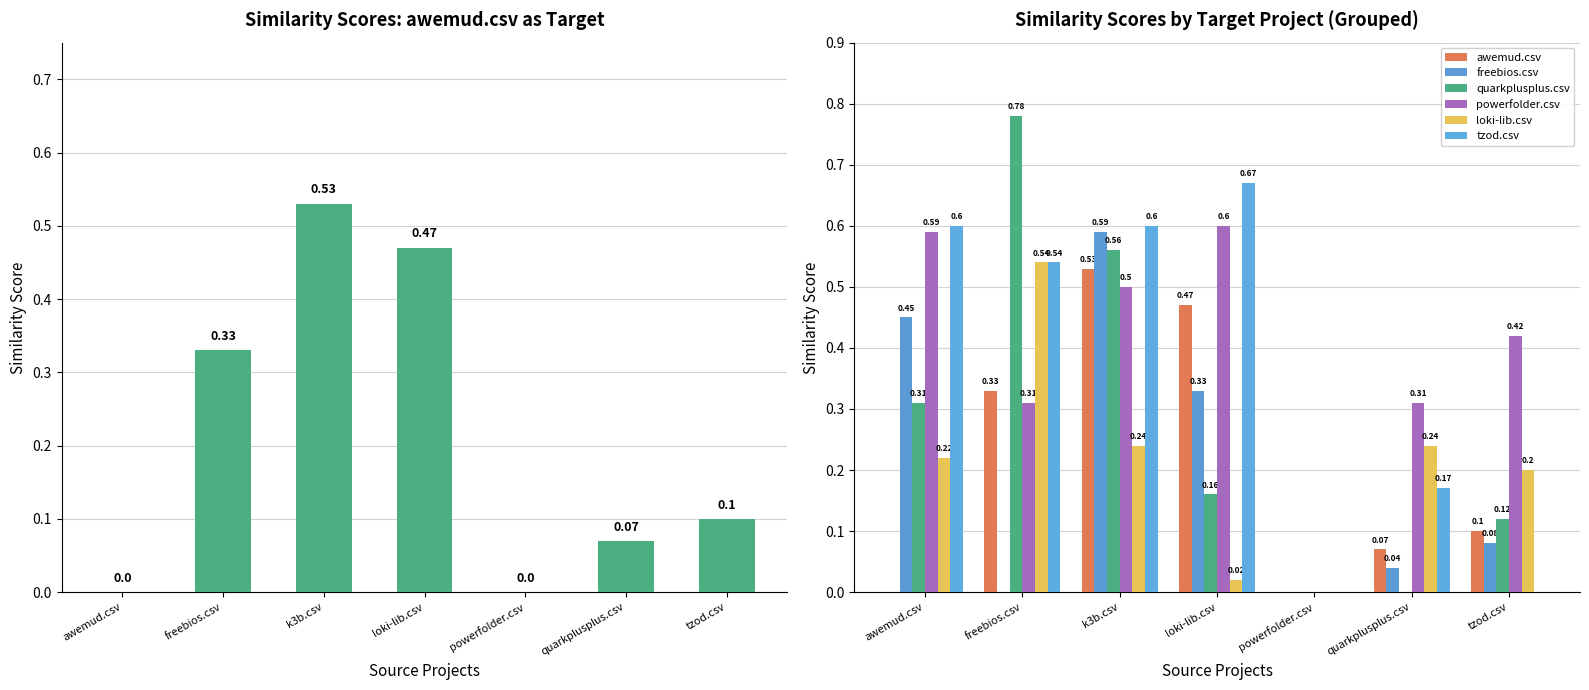

What is the spread (max minus min) of values at awemud.csv?

0.6